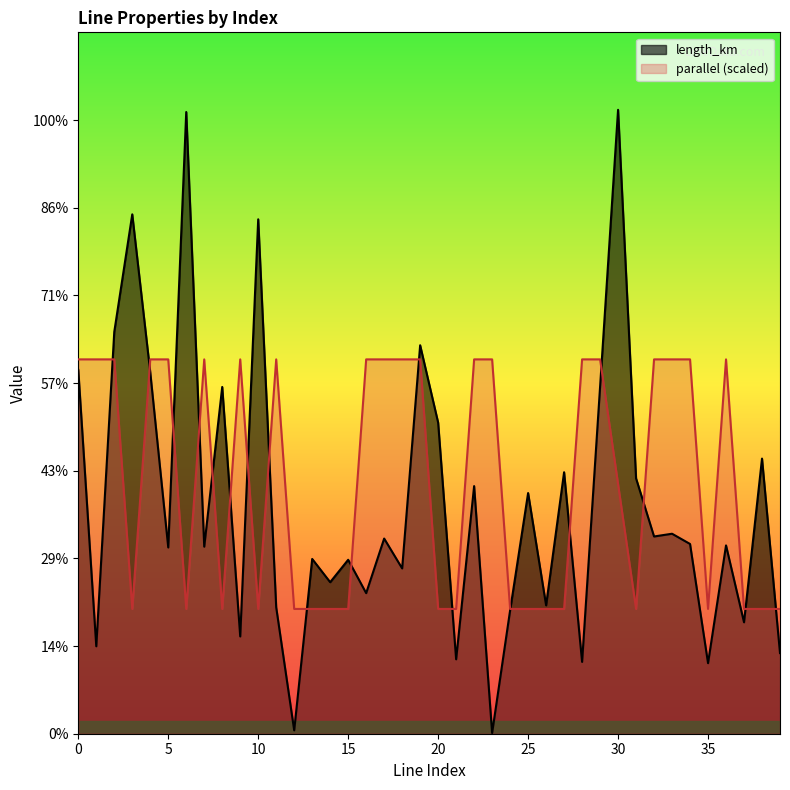

Where is length_km nearest to the value 0?

23